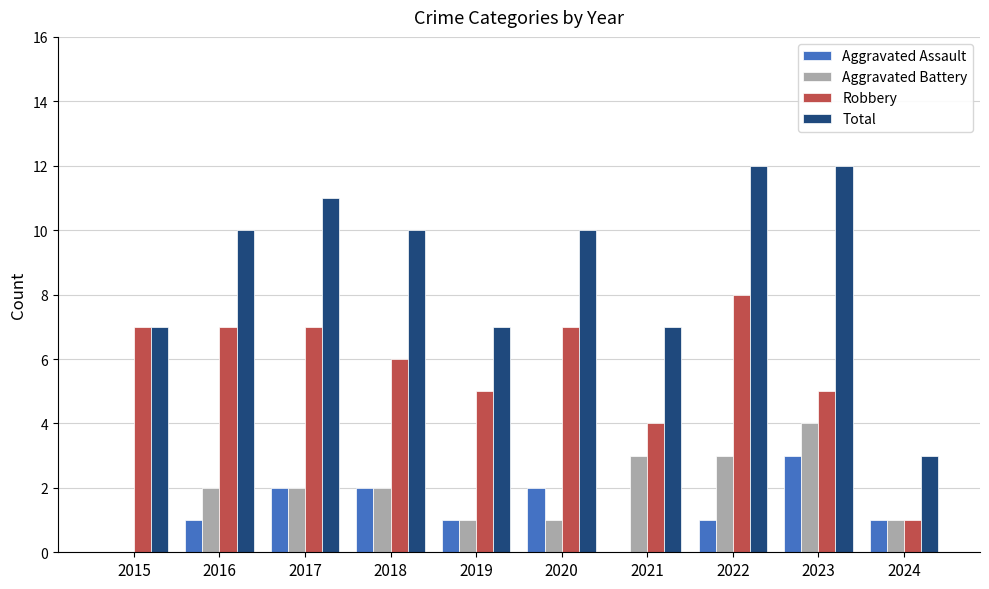

Is the value of Total at 2023 greater than the value of Aggravated Assault at 2017?

Yes